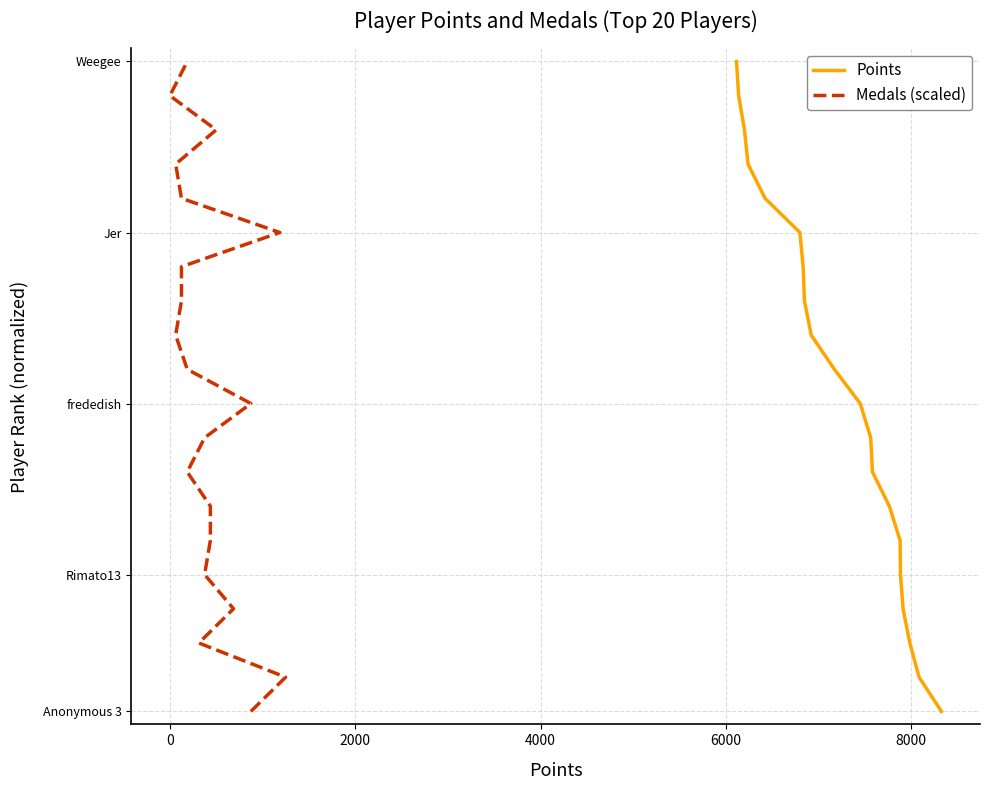

What are all the series names shown in the legend?

Points, Medals (scaled)